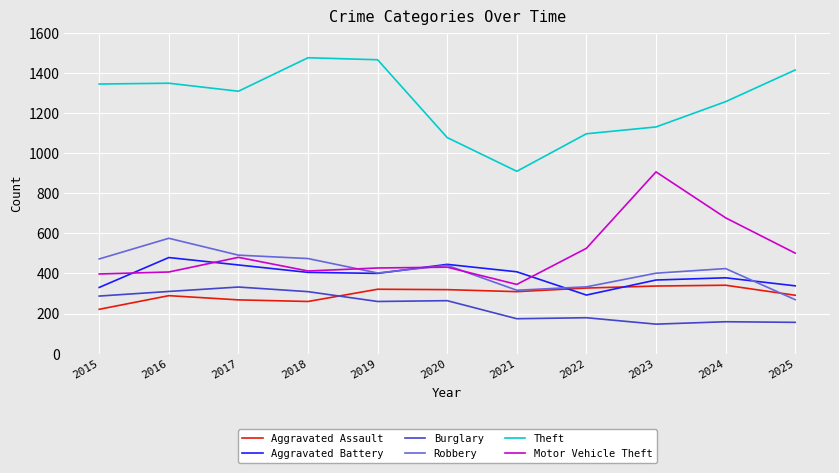

The value of Aggravated Assault at 2016 is 168. True or false?

False